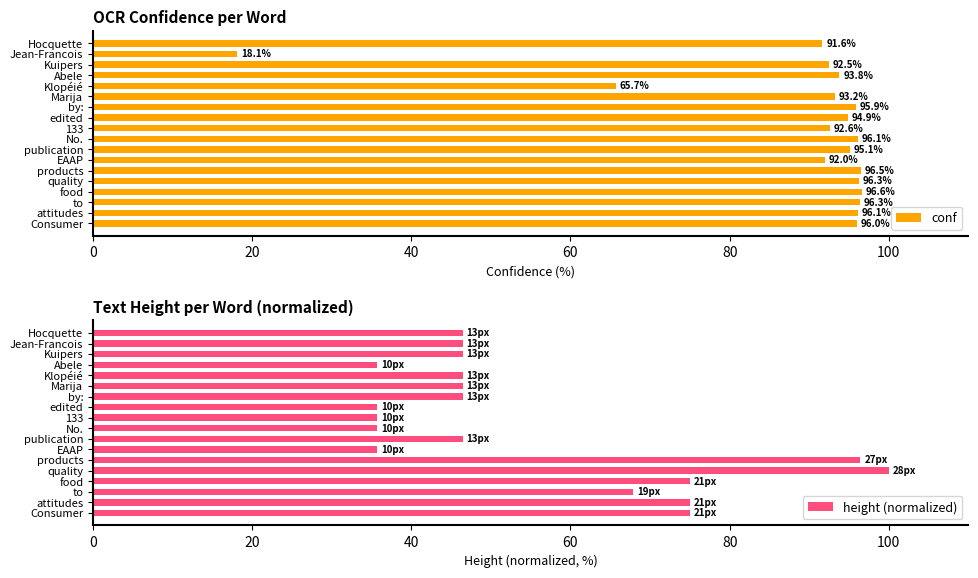

What is the difference between the height (normalized) values at quality and edited?

64.3